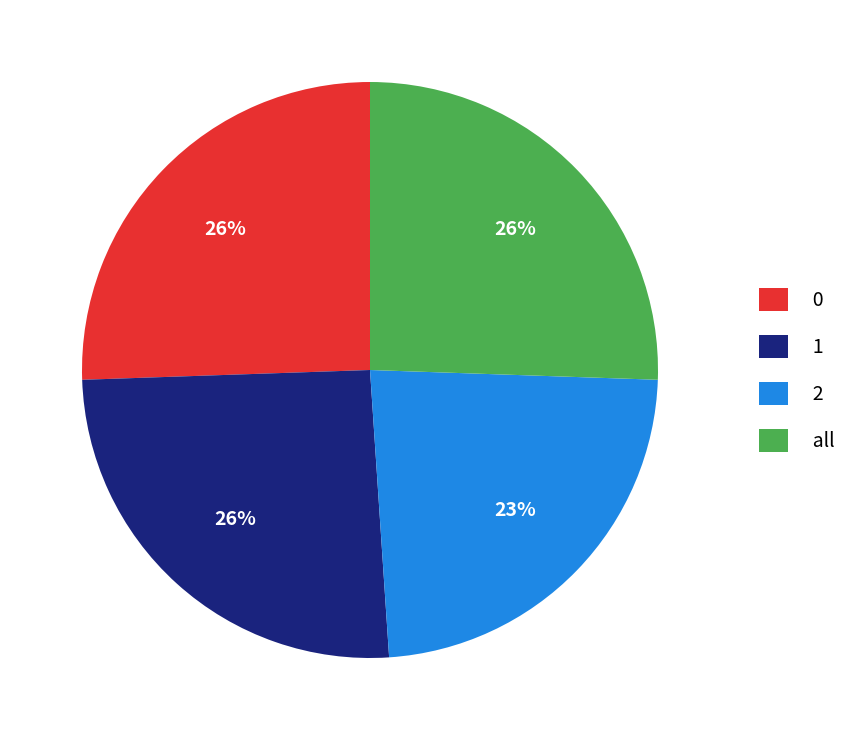

What is the smallest slice in the pie chart?

2